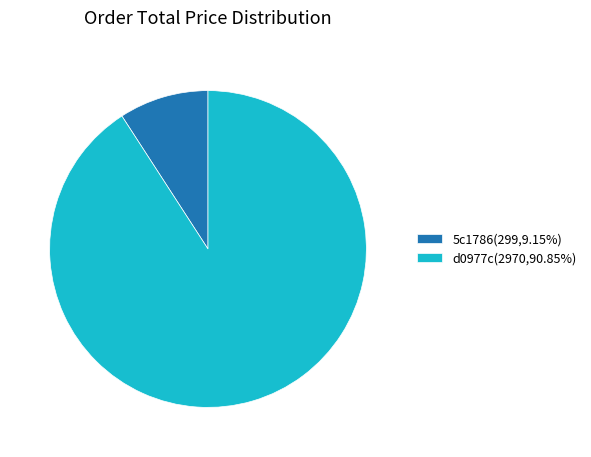

Is there any slice that represents more than half of the pie?

Yes